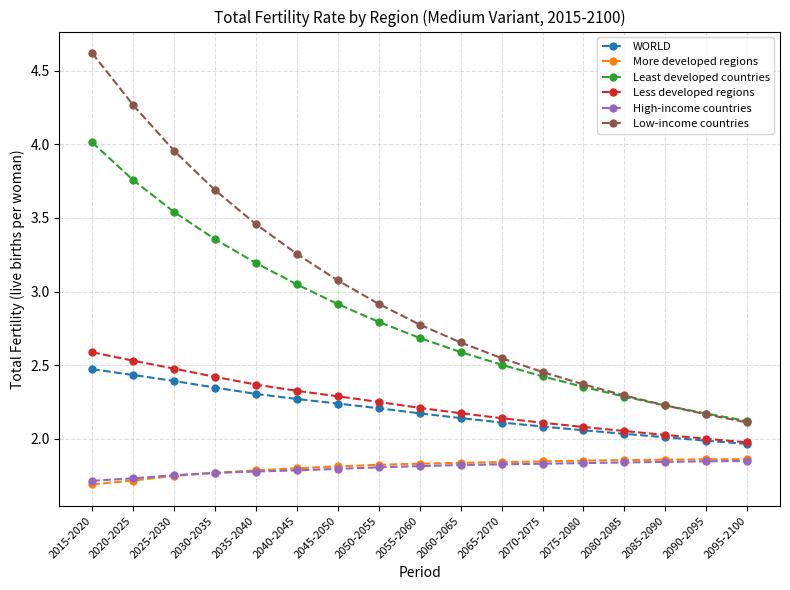

What is the difference between the highest and lowest values at 2065-2070?

0.7